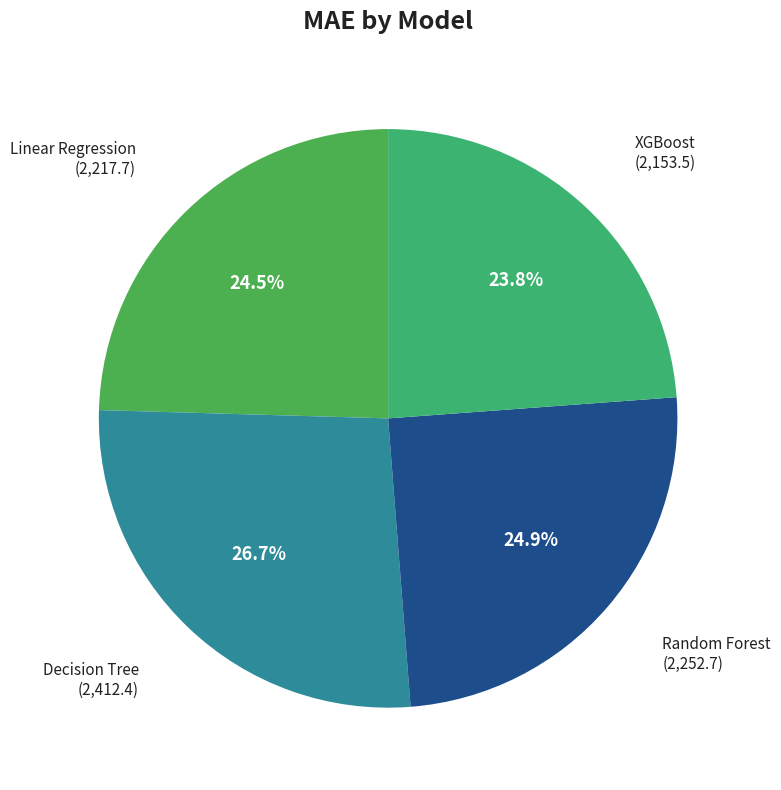

Which category has the smallest portion of the pie?

XGBoost